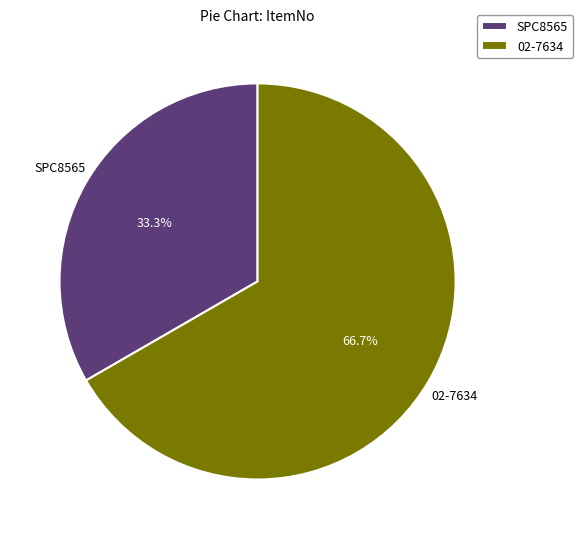

To the nearest percent, what is the combined percentage of SPC8565 and 02-7634?

100%